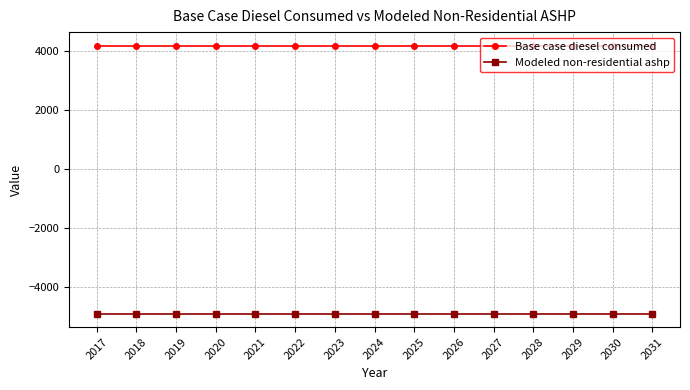

What are all the series names shown in the legend?

Base case diesel consumed, Modeled non-residential ashp